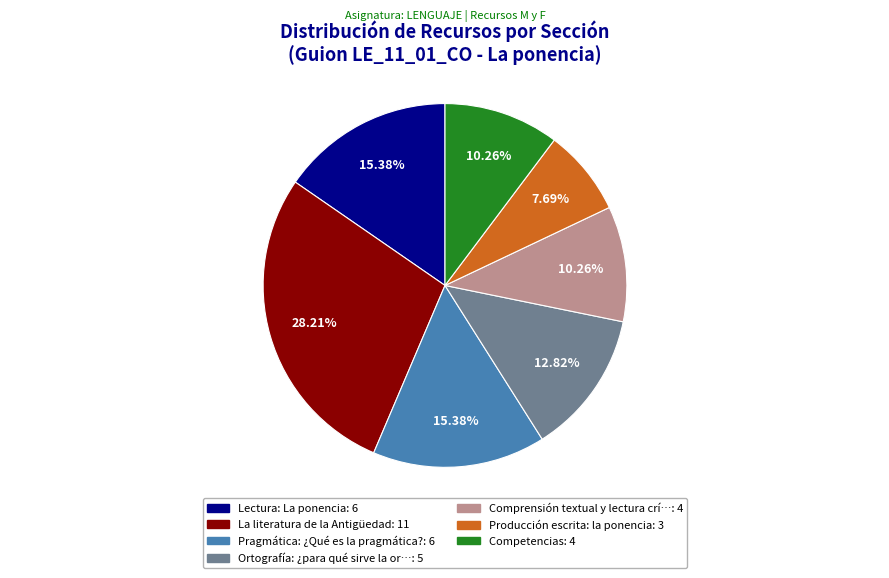

To the nearest percent, what is the average slice percentage?

14%